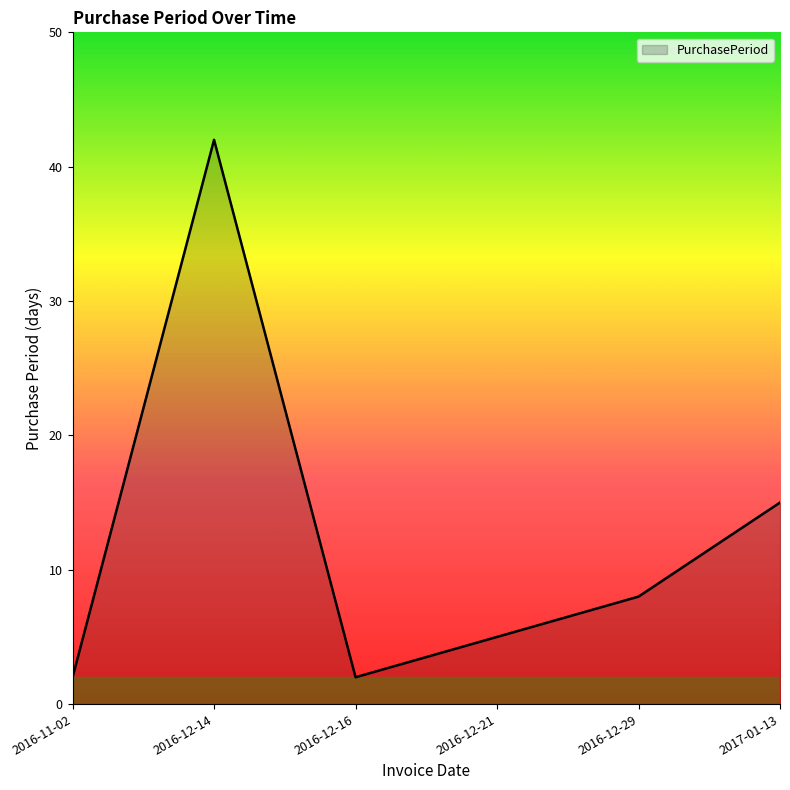

Reading left to right, transcribe all the data shown in this chart.

2	42	2	5	8	15